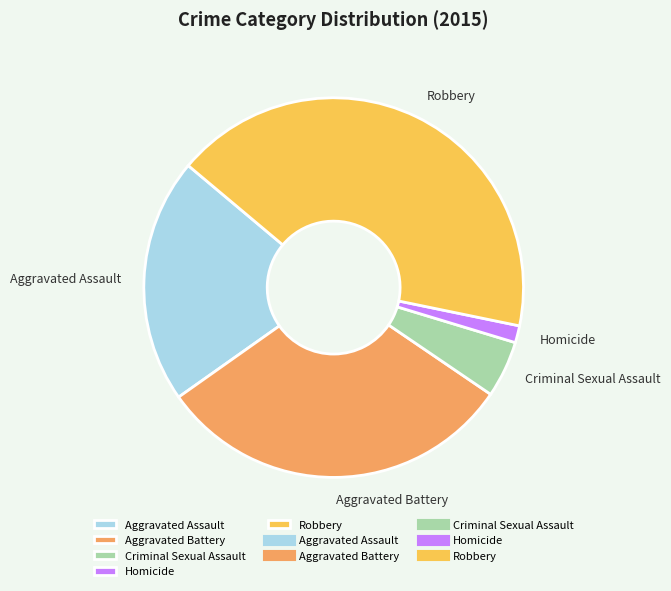

Which has a higher value, Criminal Sexual Assault or Aggravated Battery?

Aggravated Battery